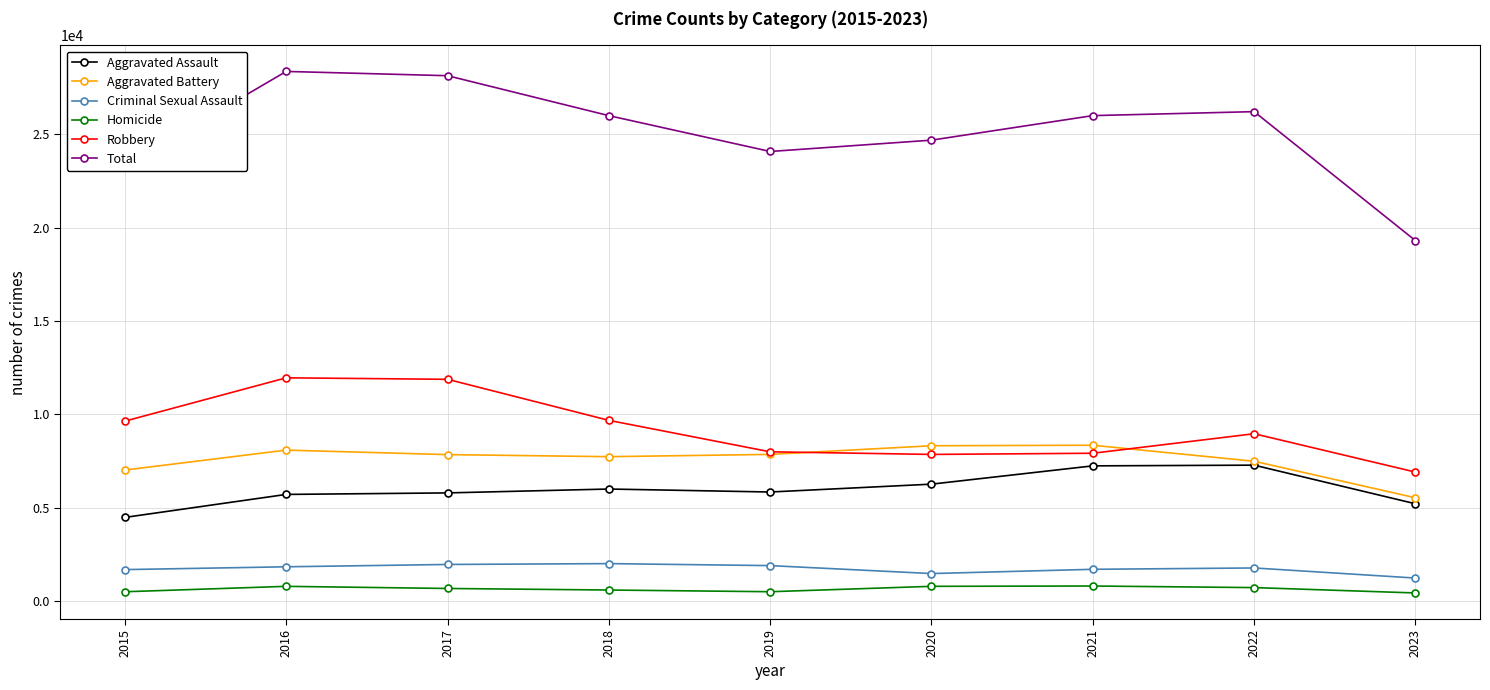

Is this an area chart (filled region under the line)?

No